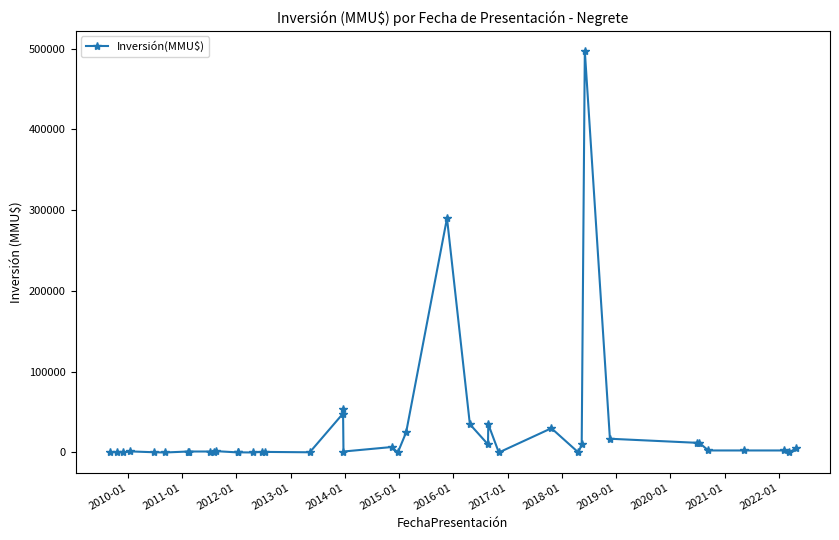

What is the greatest value displayed?

497000